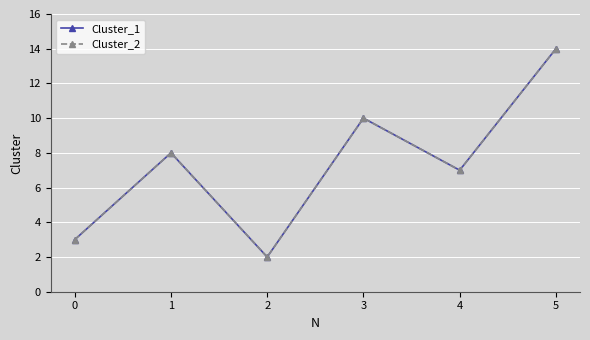

The Cluster_1 series shows 5 at 0. True or false?

False